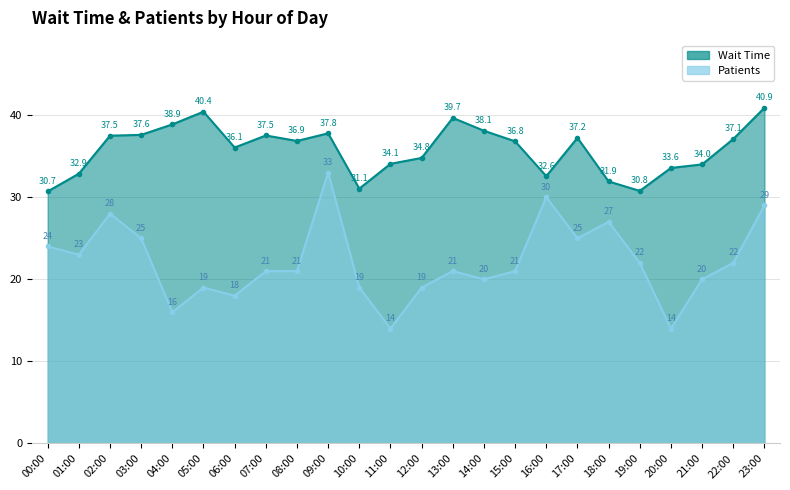

What is the highest value of the Patients series?

33.0